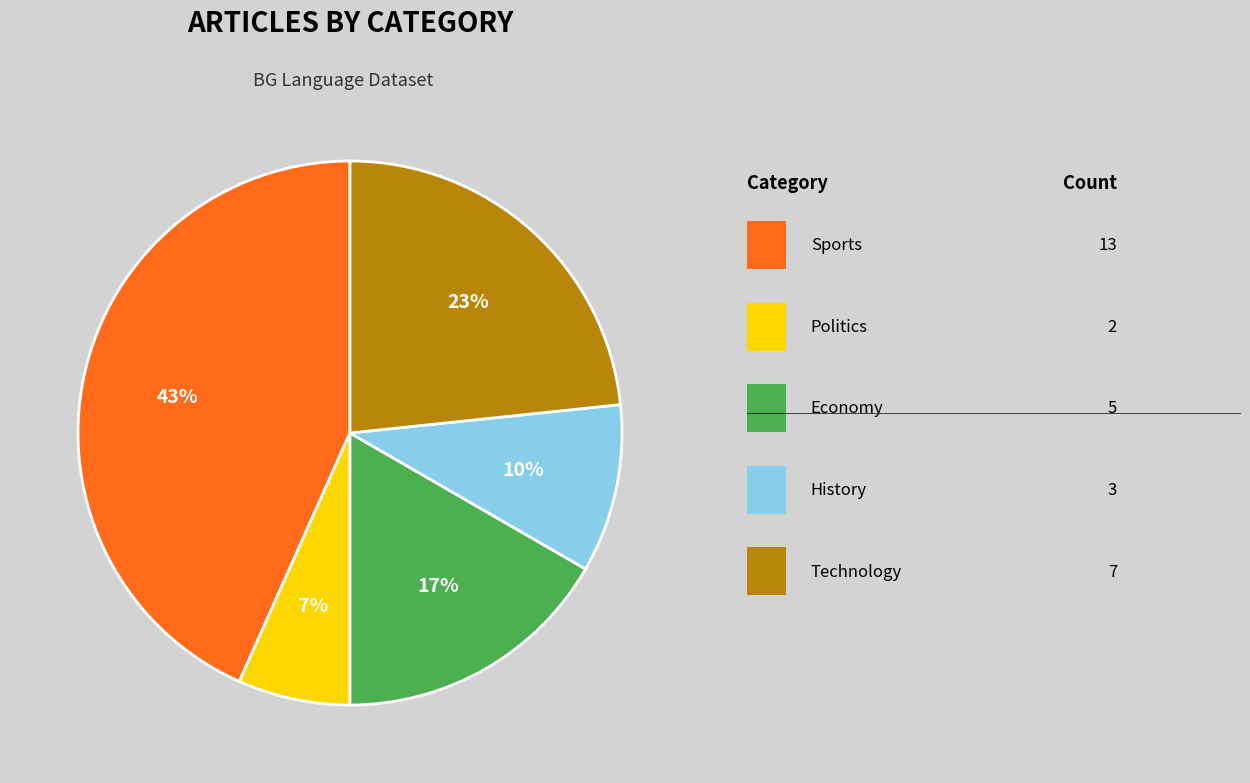

To the nearest percent, what is the average slice percentage?

20%